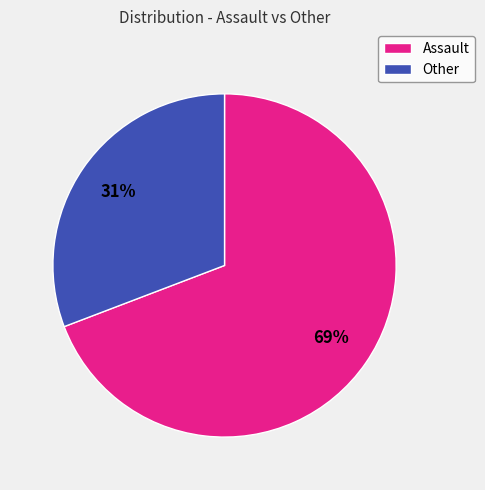

To the nearest percent, what percentage of the pie is Assault?

69%